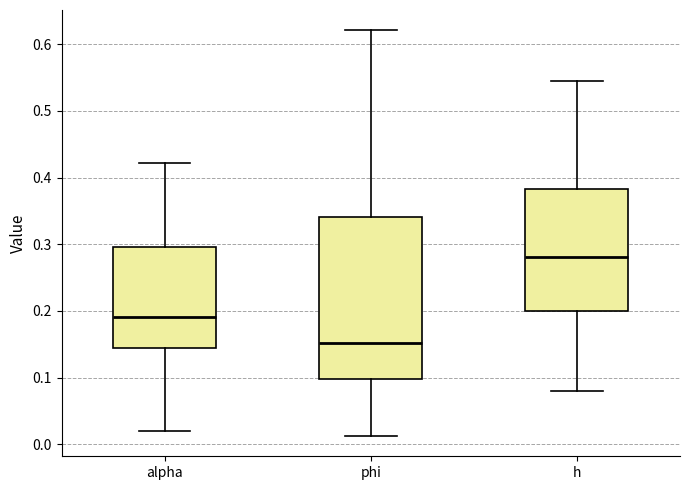

Reading left to right, read every box against the y-axis: the position of its median line, the range the box covers, and the ends of its whiskers. The values are not printed on the chart, so give them approximately, as read against the axis.

alpha: median 0.19, box 0.14 to 0.30, whiskers 0.02 to 0.42
phi: median 0.15, box 0.10 to 0.34, whiskers 0.01 to 0.62
h: median 0.28, box 0.20 to 0.38, whiskers 0.08 to 0.55